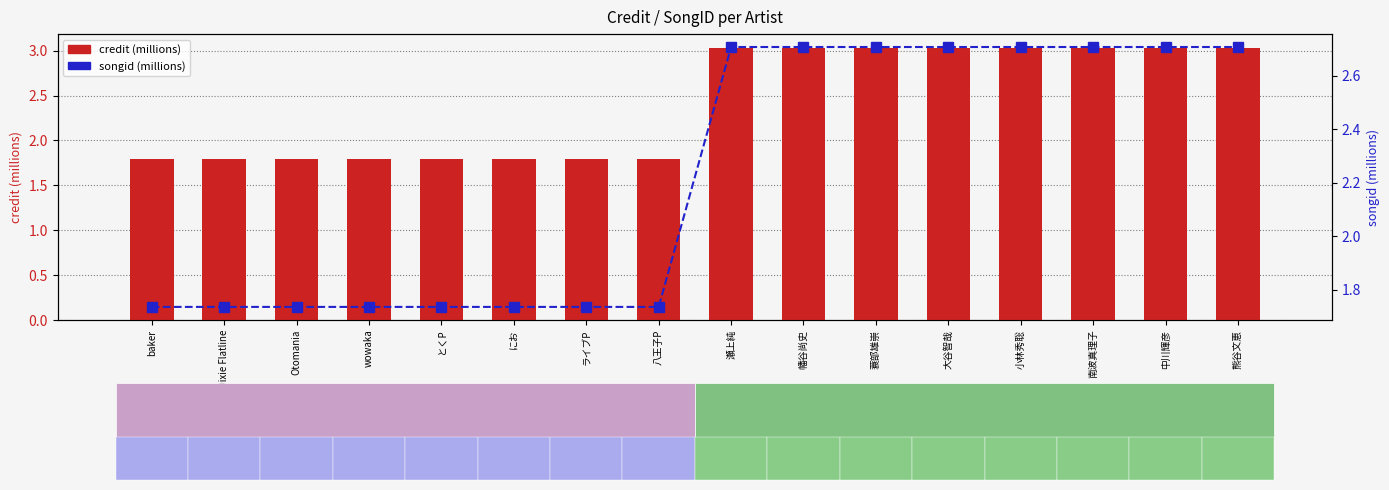

What is the sum of the credit (millions) values at Otomania and baker?

3.6